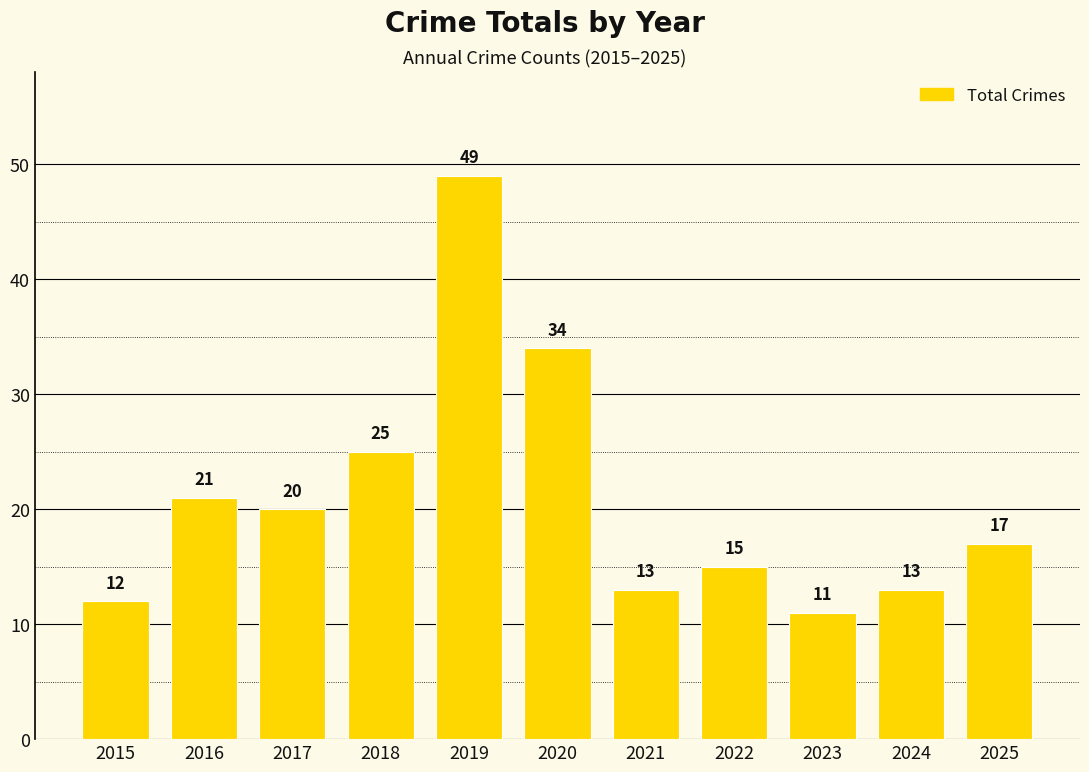

What is the smallest value displayed?

11